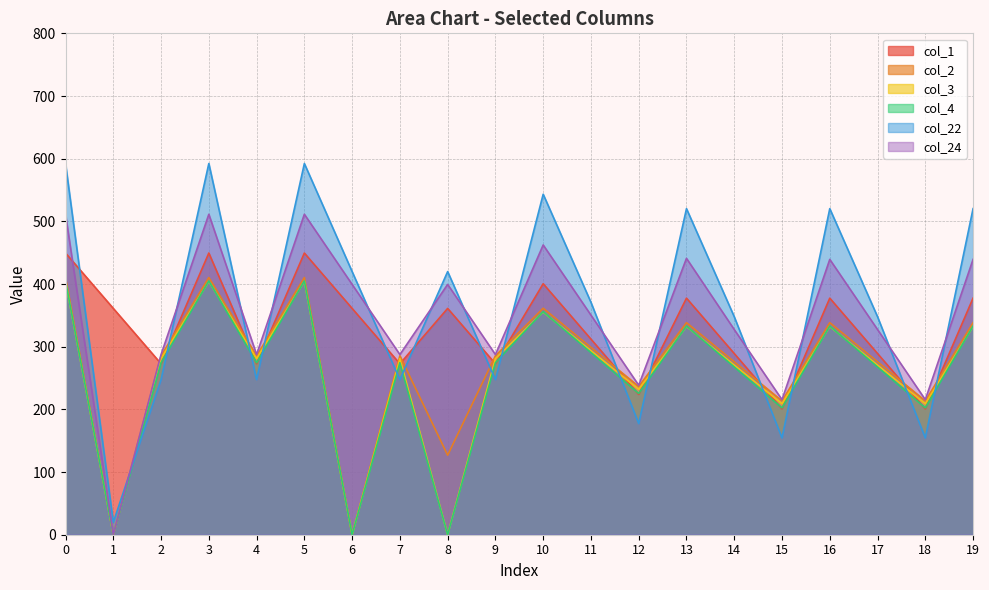

What is the sum of all col_24 values?

6939.1